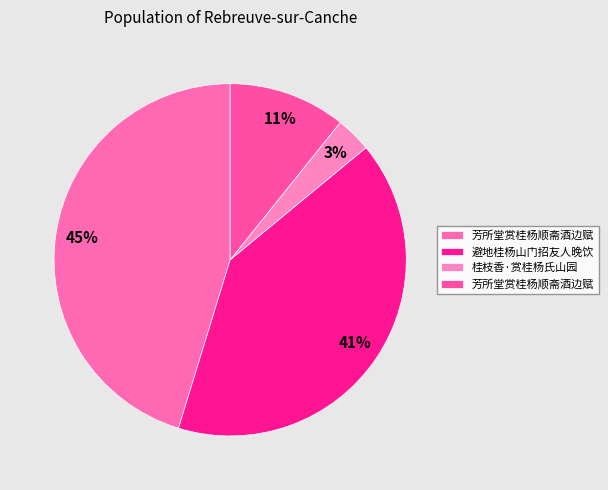

Count the number of slices in the pie.

4